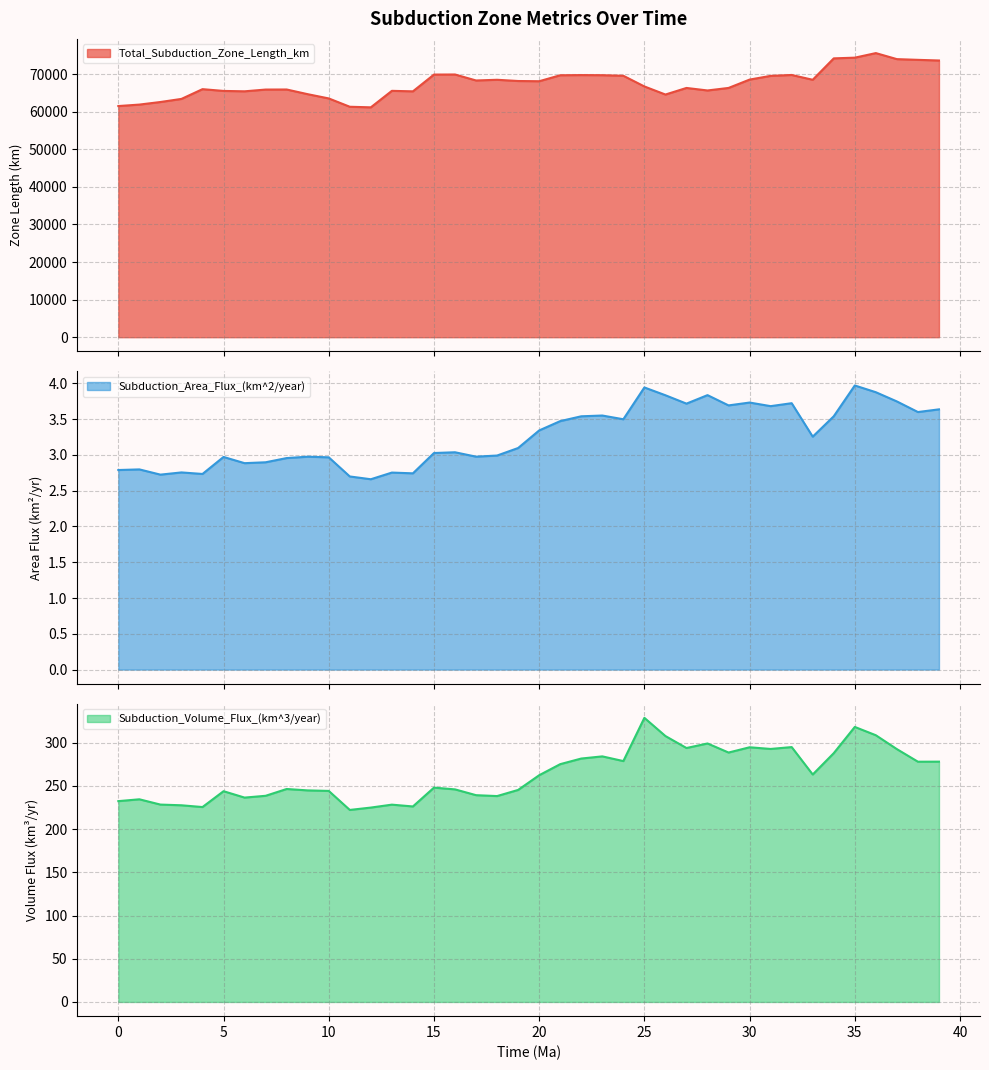

The Total_Subduction_Zone_Length_km series shows 68082.5 at 20. True or false?

True